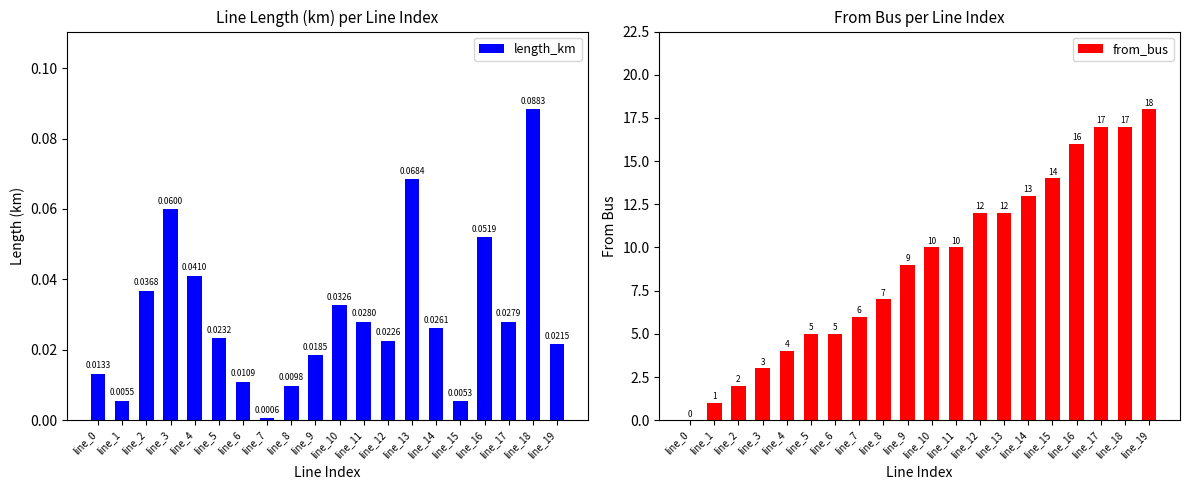

Reading left to right, what are all the values shown in this chart?

length_km: line_0=0.0	line_1=0.0	line_2=0.0	line_3=0.1	line_4=0.0	line_5=0.0	line_6=0.0	line_7=0.0	line_8=0.0	line_9=0.0	line_10=0.0	line_11=0.0	line_12=0.0	line_13=0.1	line_14=0.0	line_15=0.0	line_16=0.1	line_17=0.0	line_18=0.1	line_19=0.0
from_bus: line_0=0.0	line_1=1.0	line_2=2.0	line_3=3.0	line_4=4.0	line_5=5.0	line_6=5.0	line_7=6.0	line_8=7.0	line_9=9.0	line_10=10.0	line_11=10.0	line_12=12.0	line_13=12.0	line_14=13.0	line_15=14.0	line_16=16.0	line_17=17.0	line_18=17.0	line_19=18.0